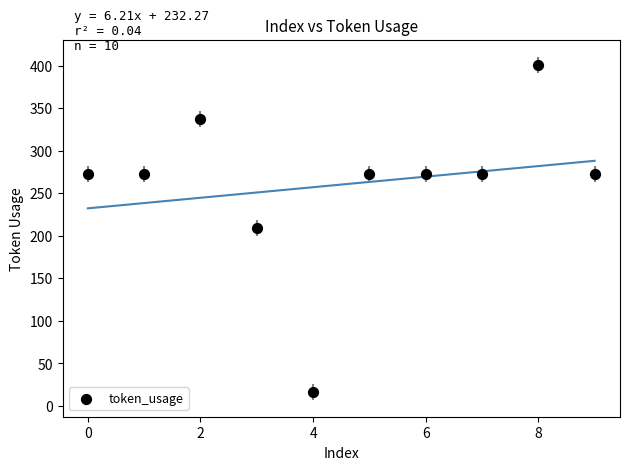

What is the range of Y values (max minus min)?

384